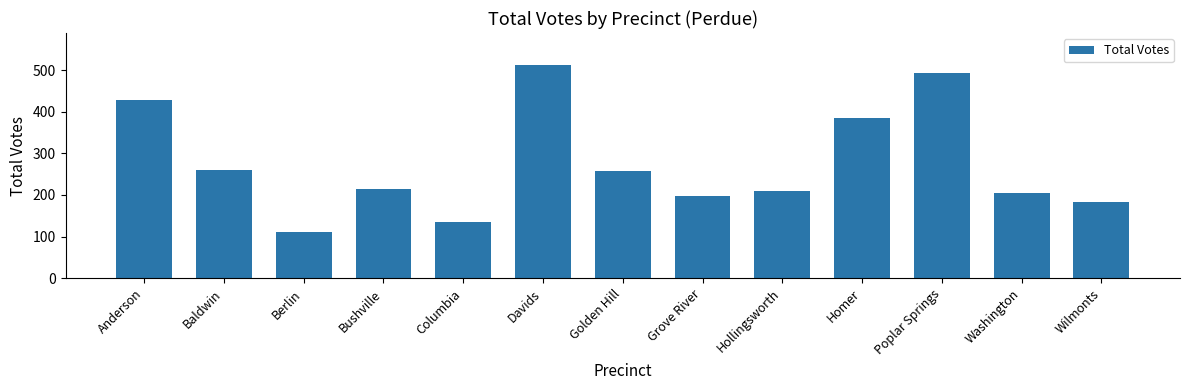

What is the label of the 13th bar from the right?

Anderson